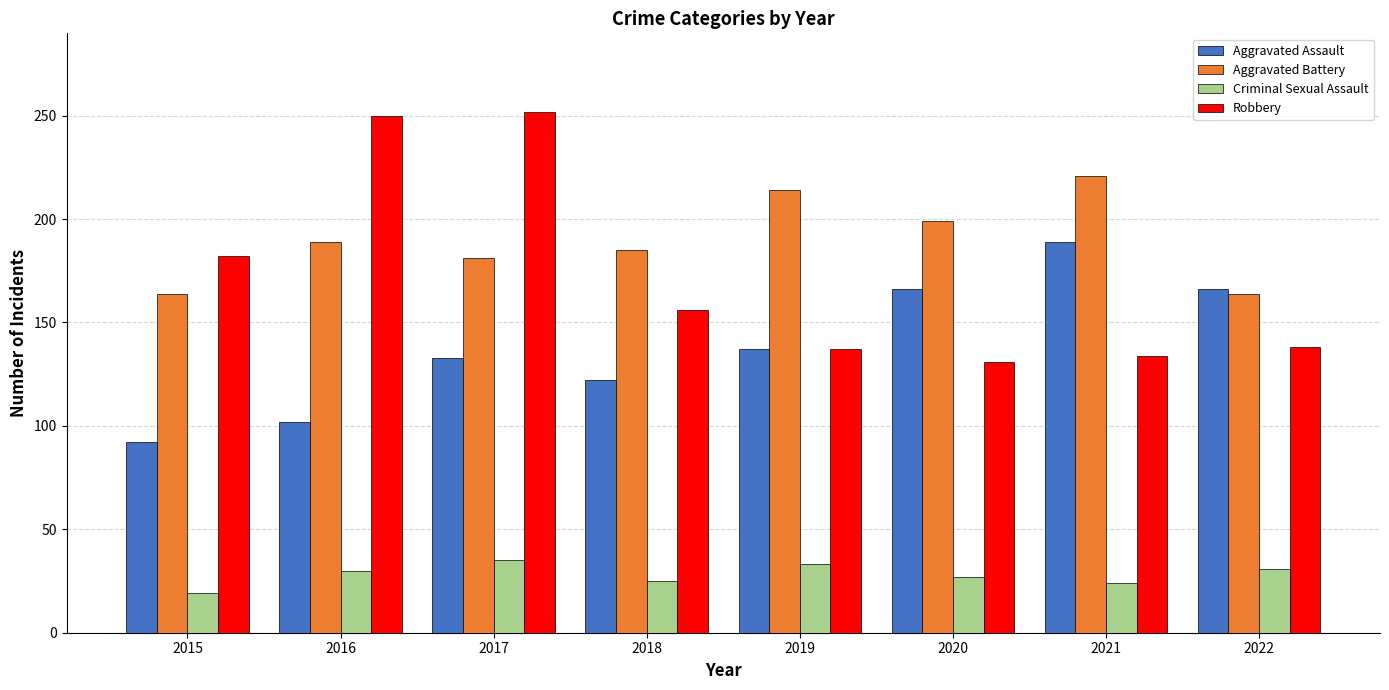

What is the sum of the Criminal Sexual Assault values at 2017 and 2018?

60